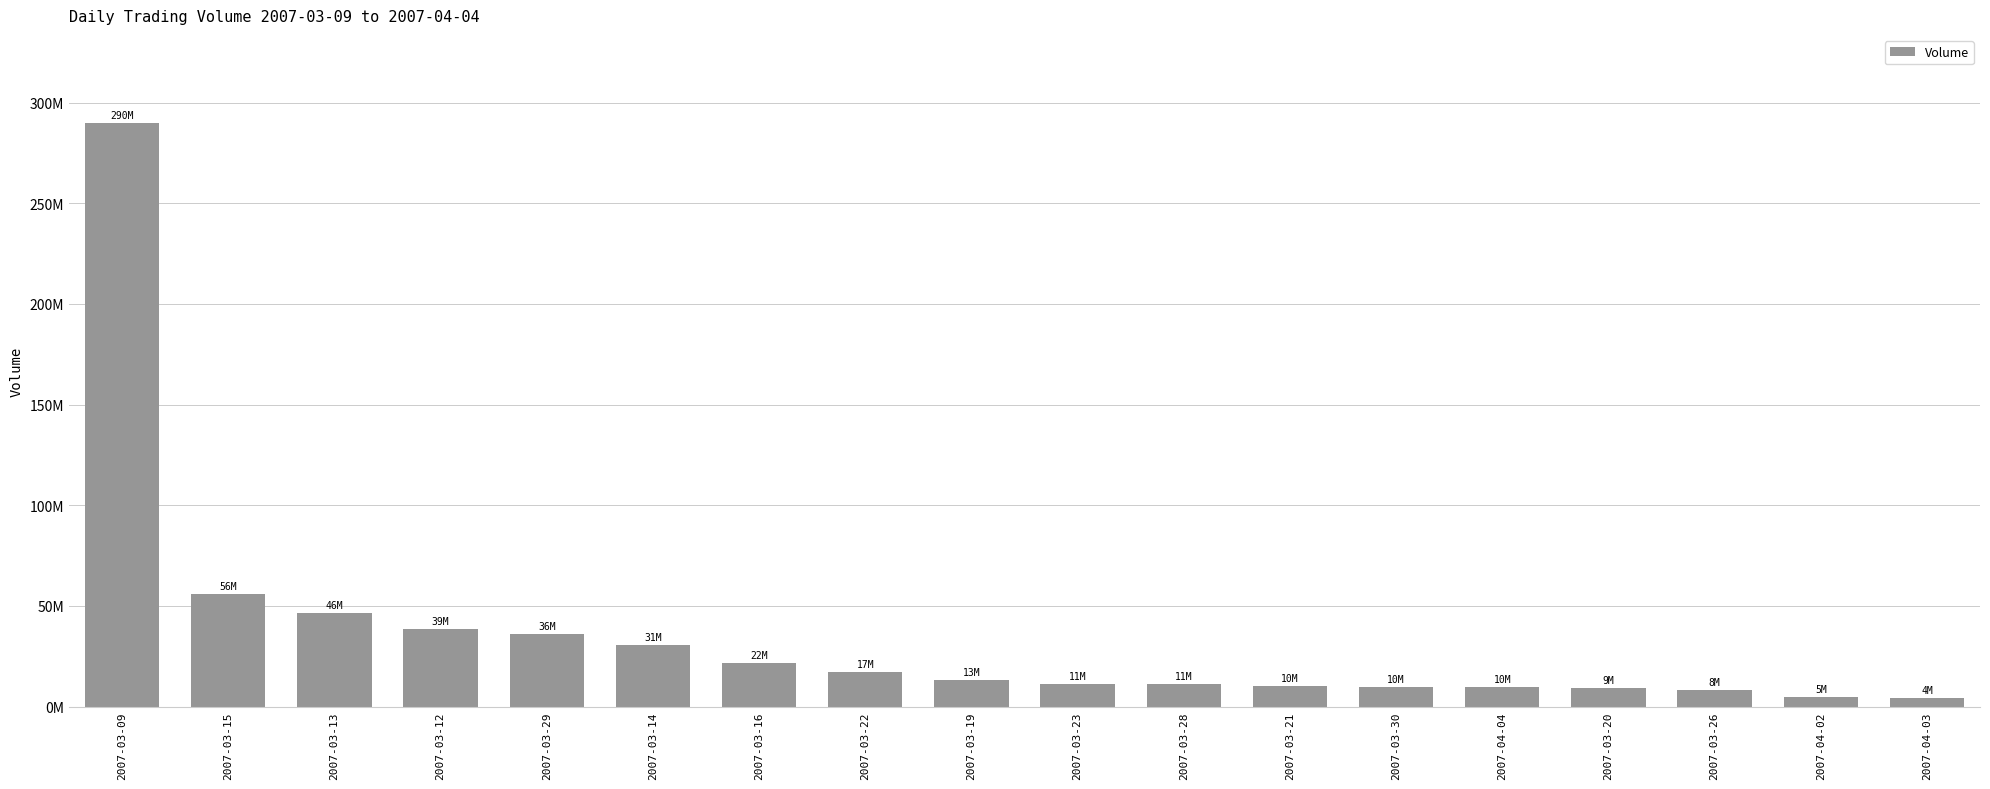

Is it true that the value at 2007-03-19 is 8653943?

False